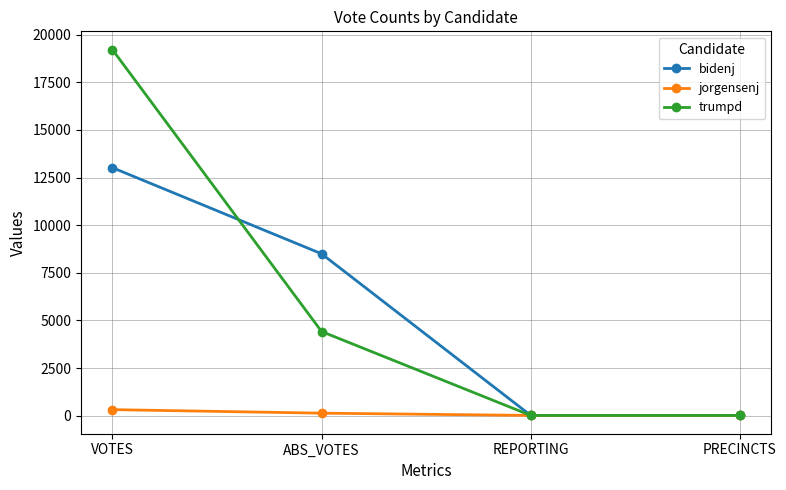

True or false: trumpd and bidenj intersect in this chart.

True